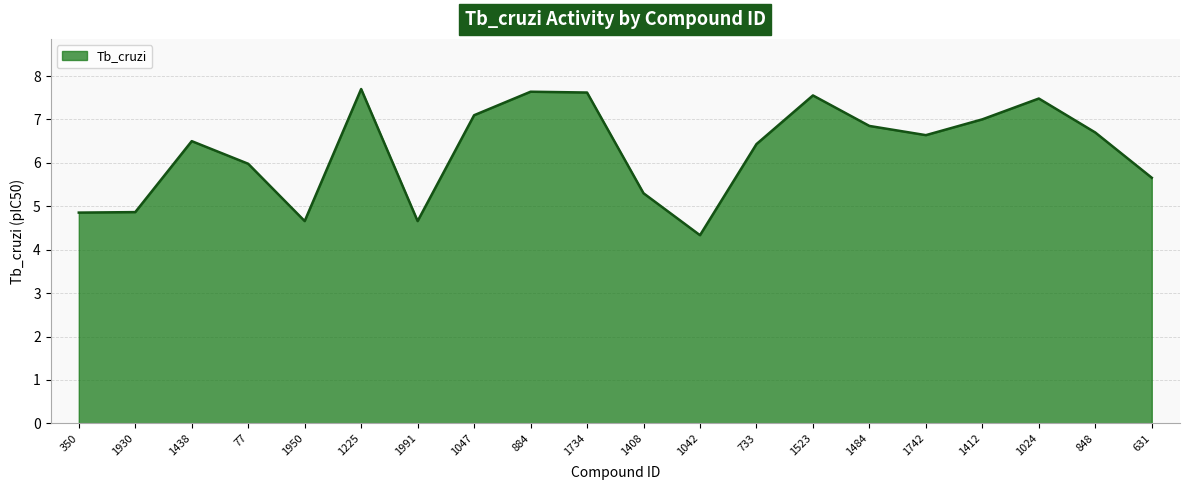

What is the change in value from 350 to 631?

+0.8